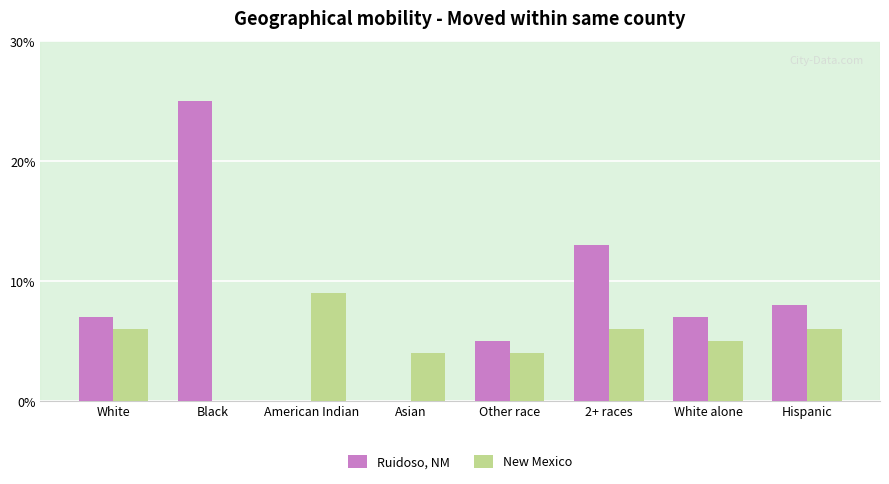

True or false: Ruidoso, NM has a value of -13 at Asian.

False